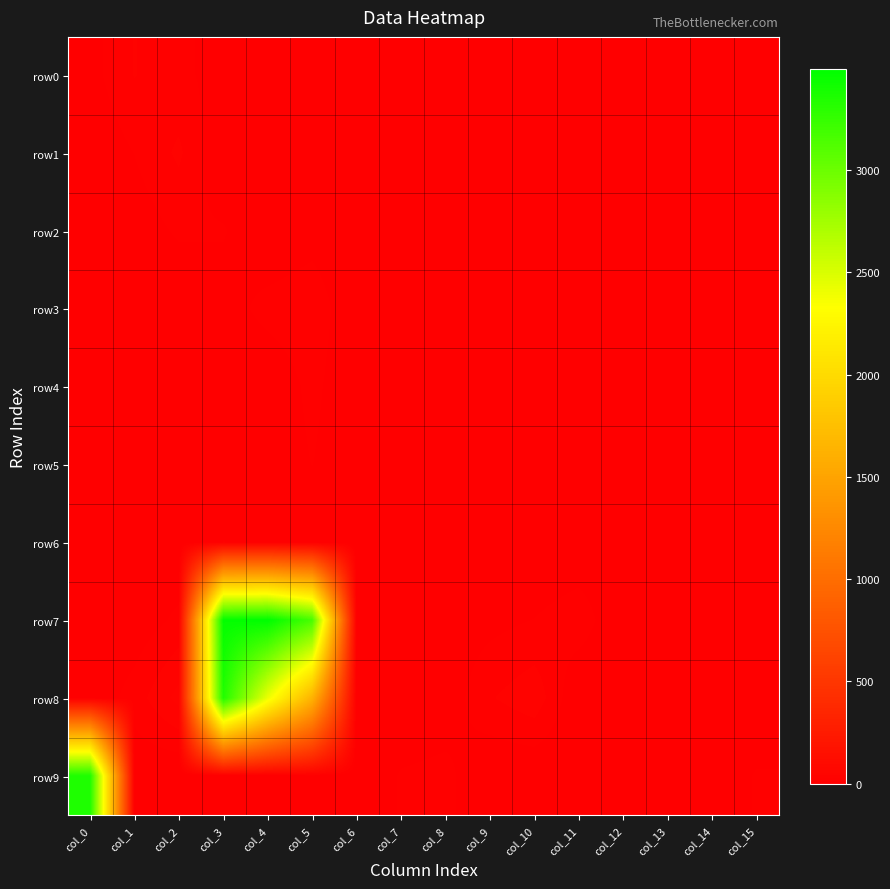

List the series in order of their peak value, highest first.

row7, row9, row8, row1, row0, row3, row4, row2, row5, row6